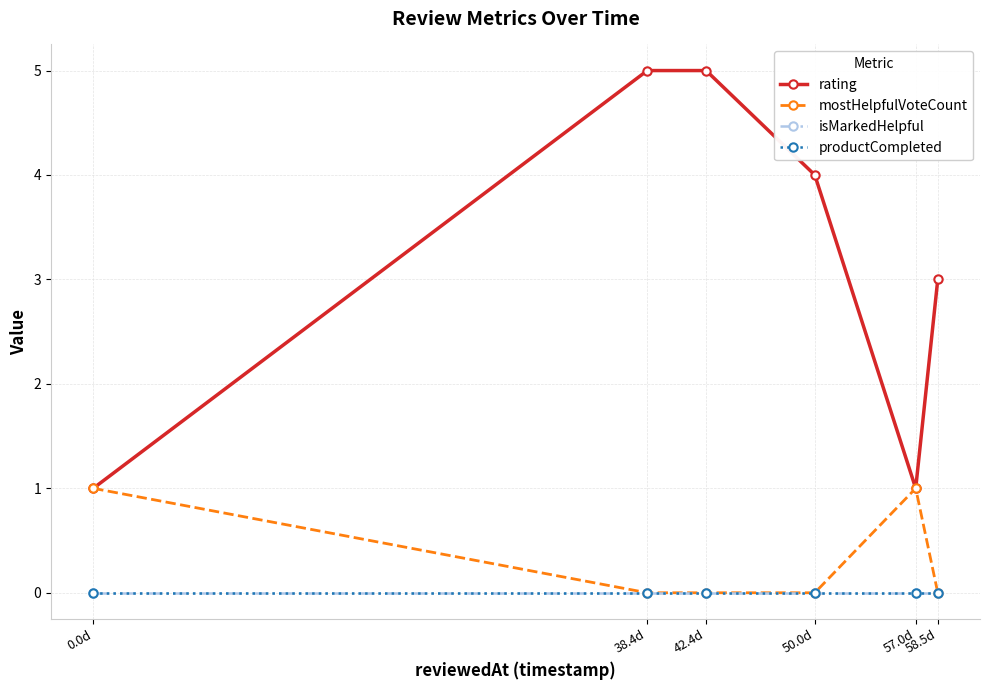

At how many categories does at least one series exceed 2?

4